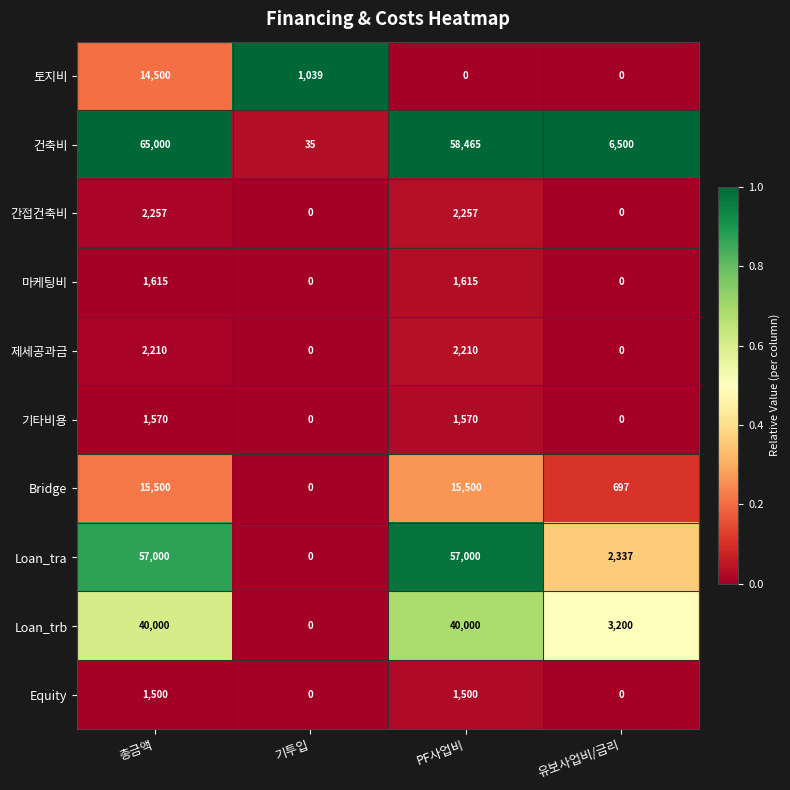

The Loan_trb series shows 3200 at 유보사업비/금리. True or false?

True